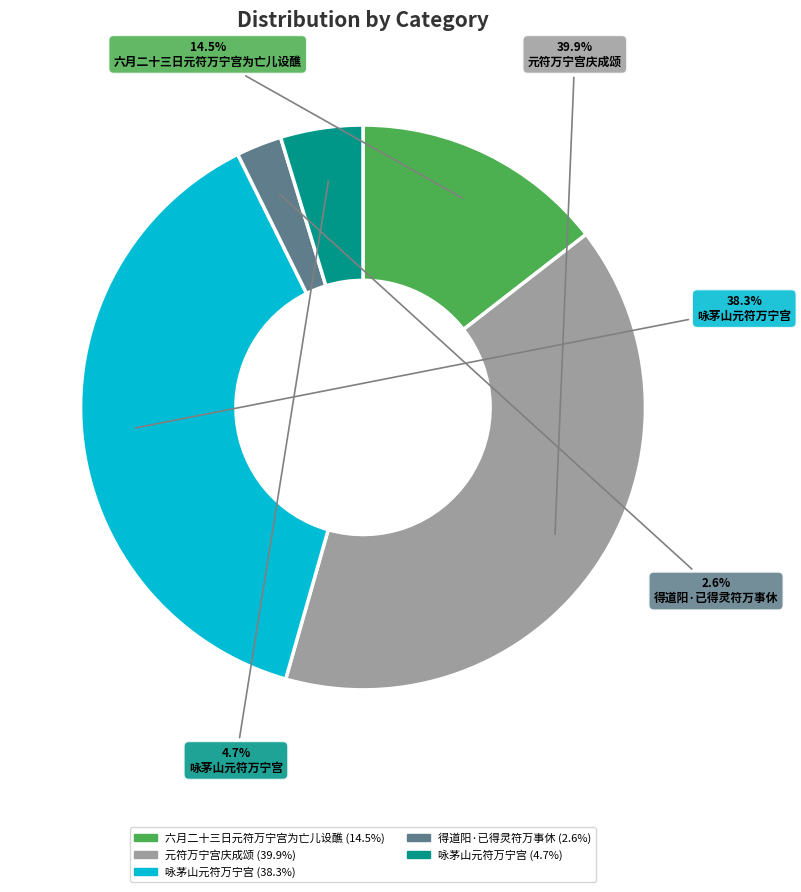

Is there any slice that represents more than half of the pie?

No